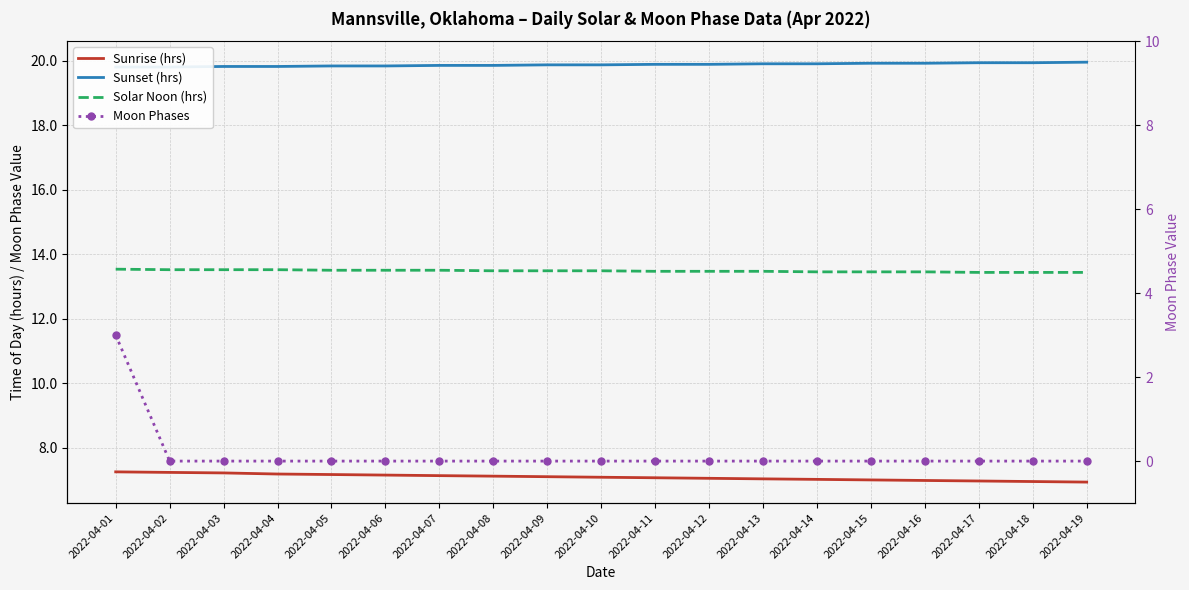

True or false: Sunrise (hrs) and Sunset (hrs) cross at least once.

False